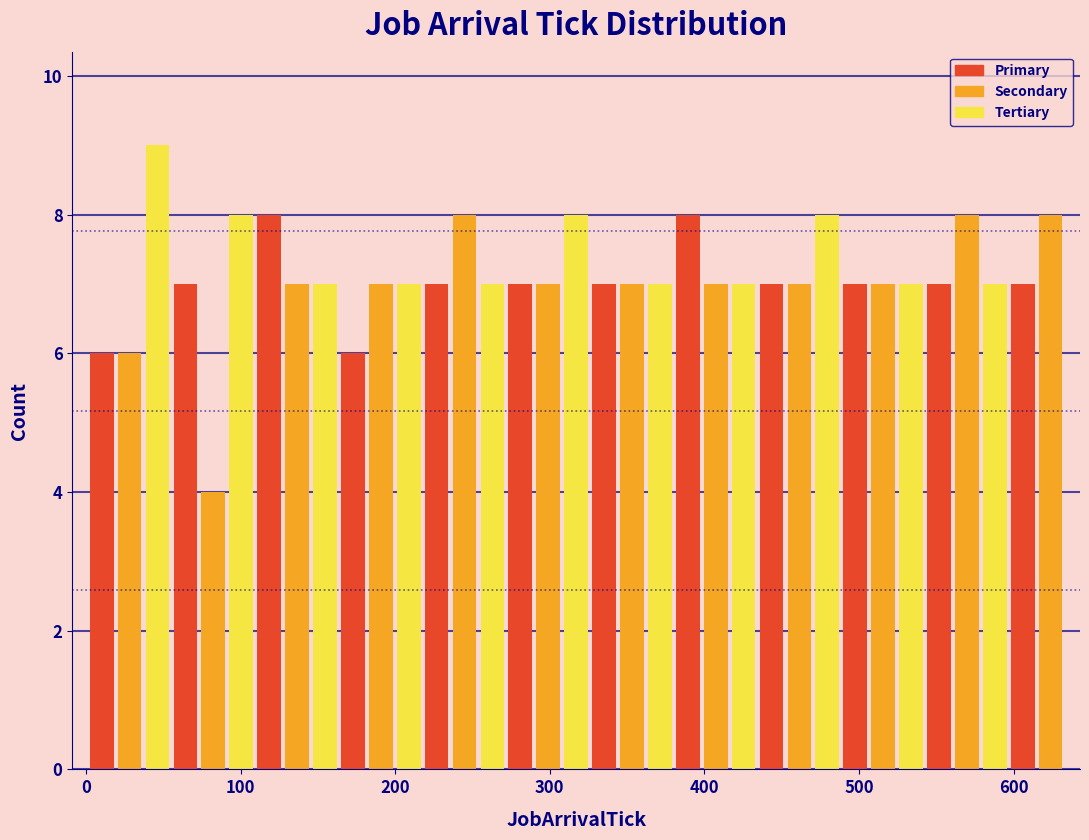

Around what value on the x-axis is the tallest bar? Give the approximate position of its centre, as read against the axis.

50